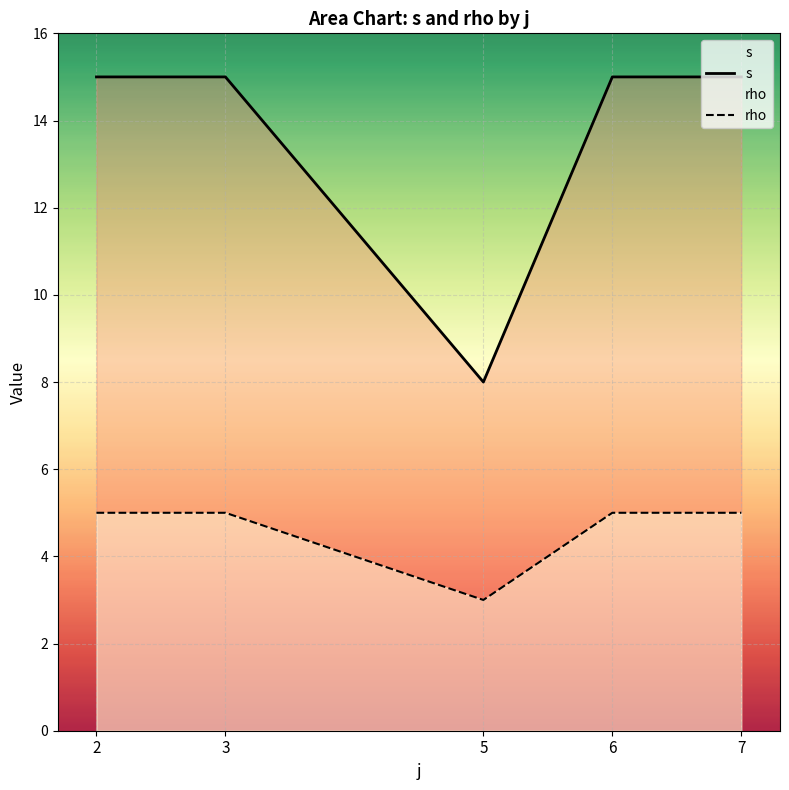

The value of rho at 2 is 5. True or false?

True